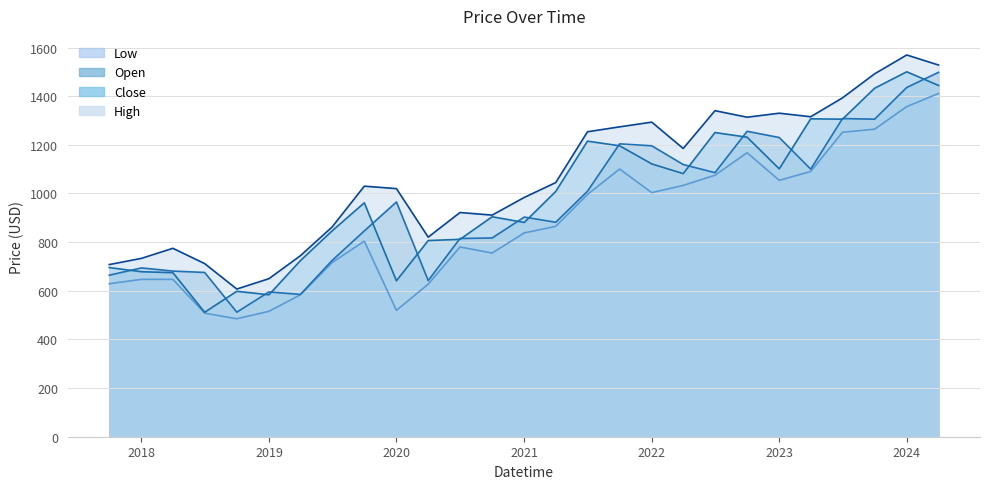

True or false: High and Low intersect in this chart.

False